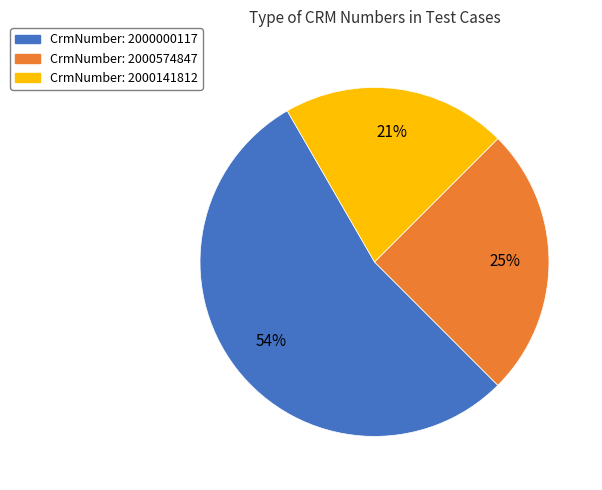

Does any single category account for the majority?

Yes